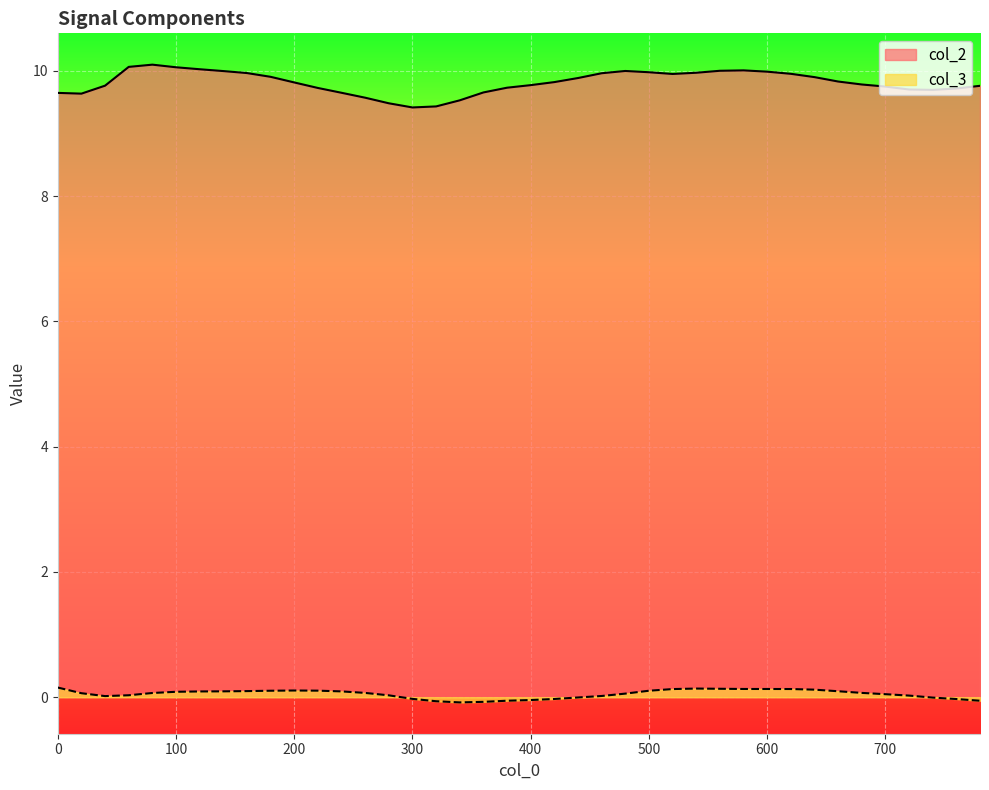

Which has a higher value, 260 or 240?

240